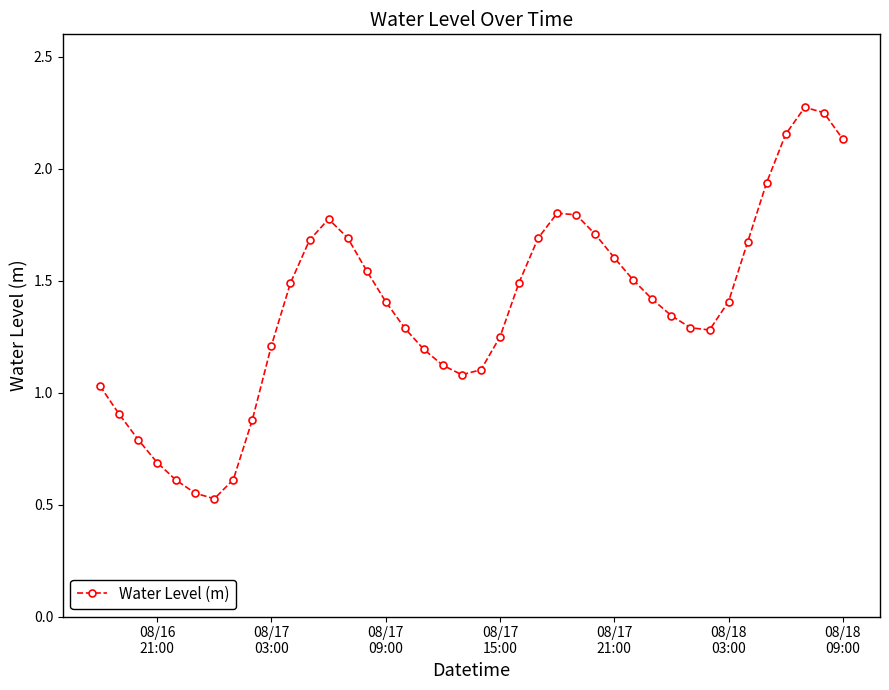

True or false: the data has more than 2 interior local peaks.

True